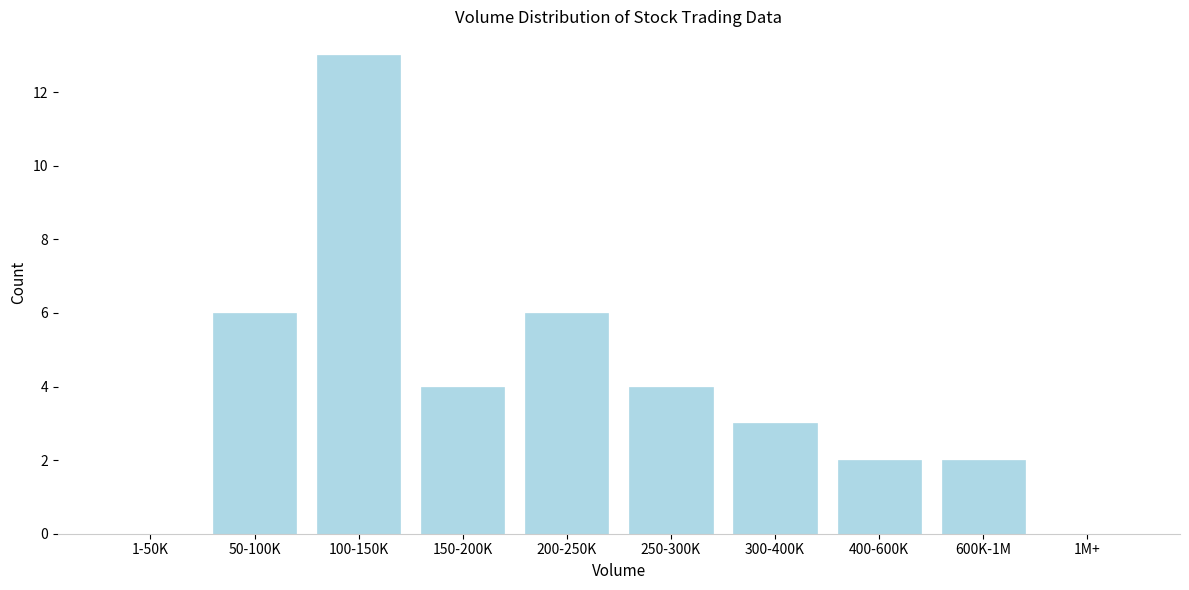

Reading right to left, extract all data points from this chart.

1M+=0	600K-1M=2	400-600K=2	300-400K=3	250-300K=4	200-250K=6	150-200K=4	100-150K=13	50-100K=6	1-50K=0